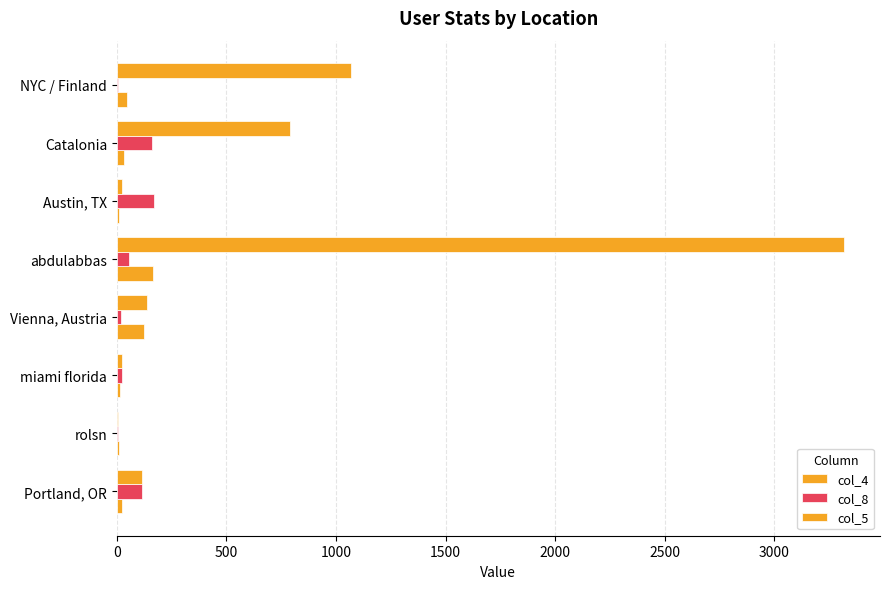

What is the greatest value displayed?

3316